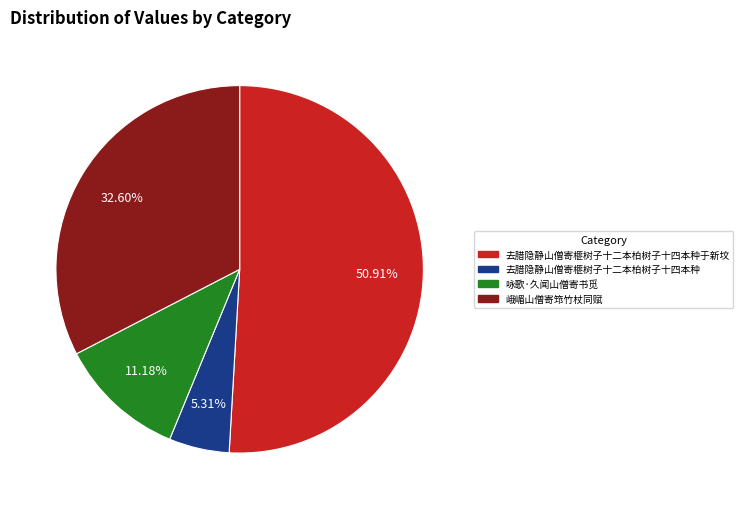

Is there any slice that represents more than half of the pie?

Yes